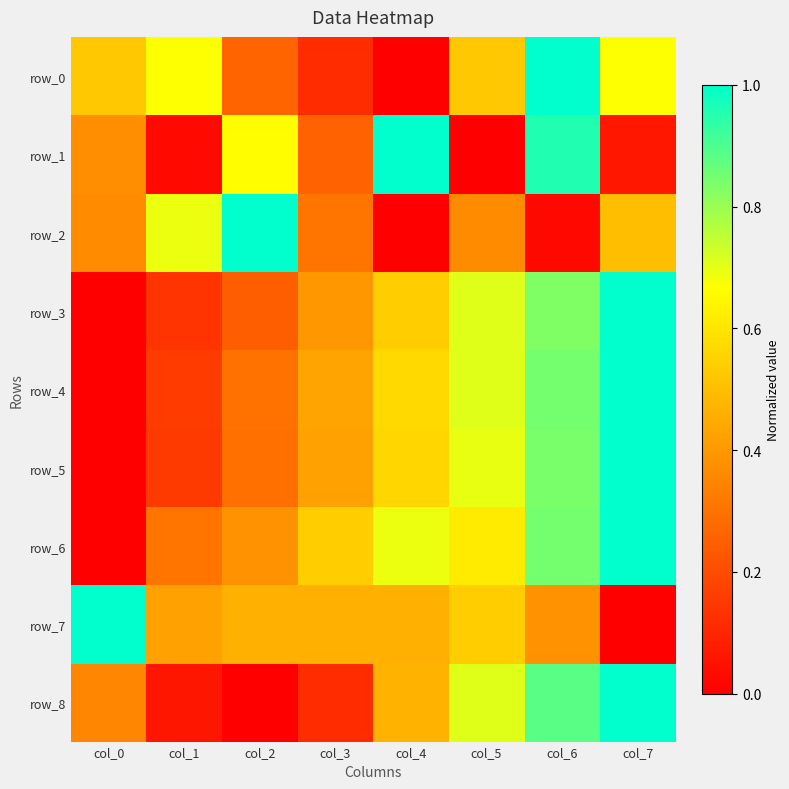

What is the sum of the row_1 values at col_4 and col_0?

1.4